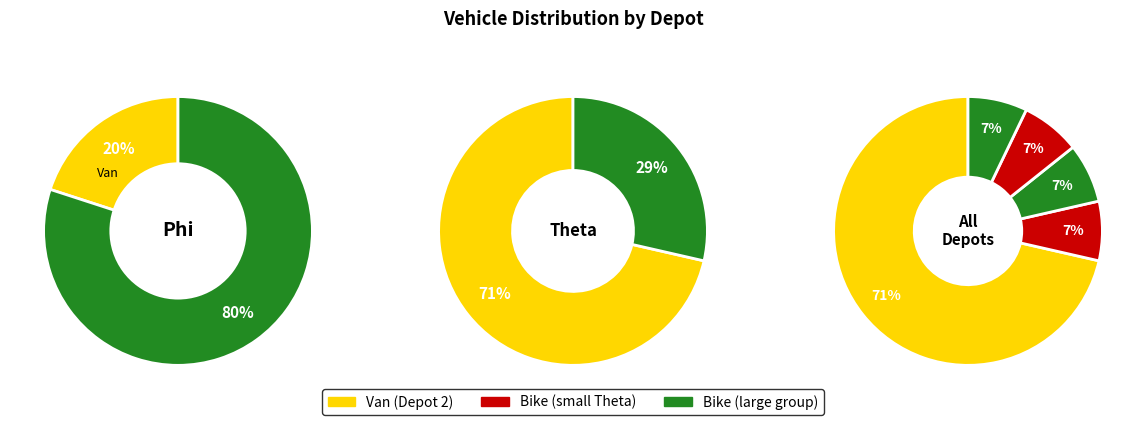

Count the number of slices in the pie.

5